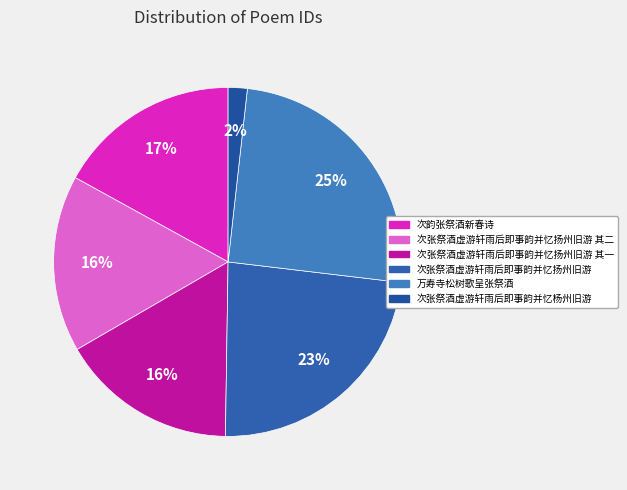

How many slices are in this pie chart?

6